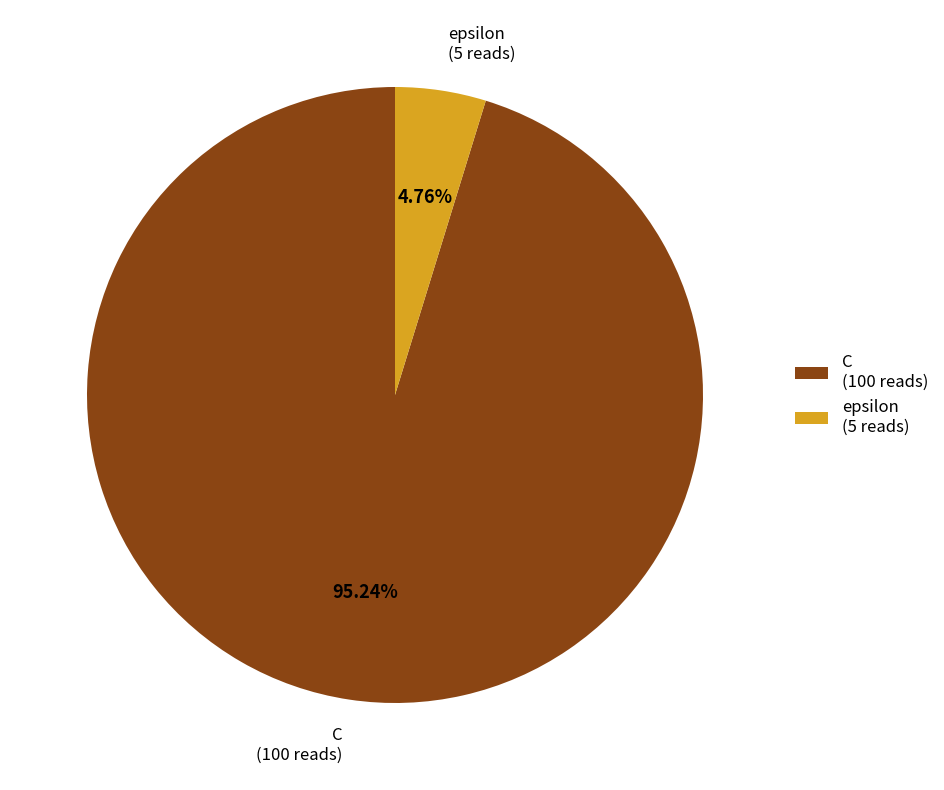

The C slice represents 95% of the pie. True or false?

True